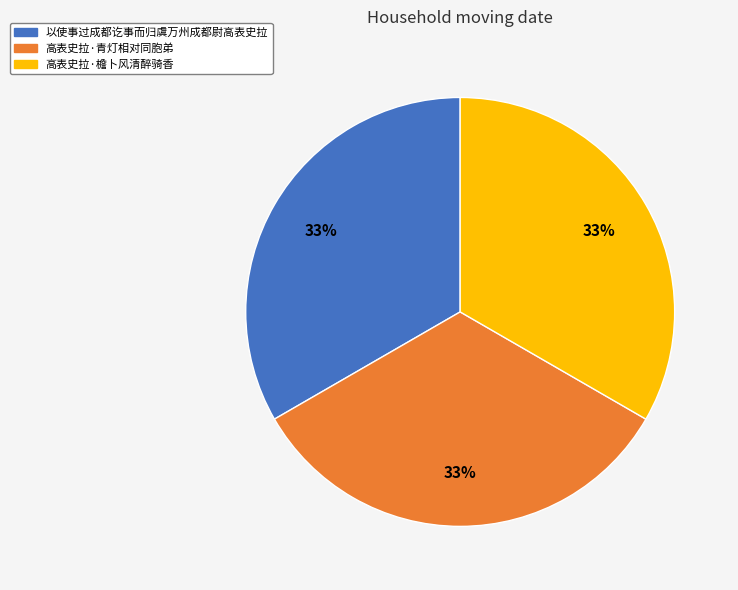

Approximately how many times larger is the value at 高表史拉·青灯相对同胞弟 compared to 以使事过成都讫事而归虞万州成都尉高表史拉?

1.0